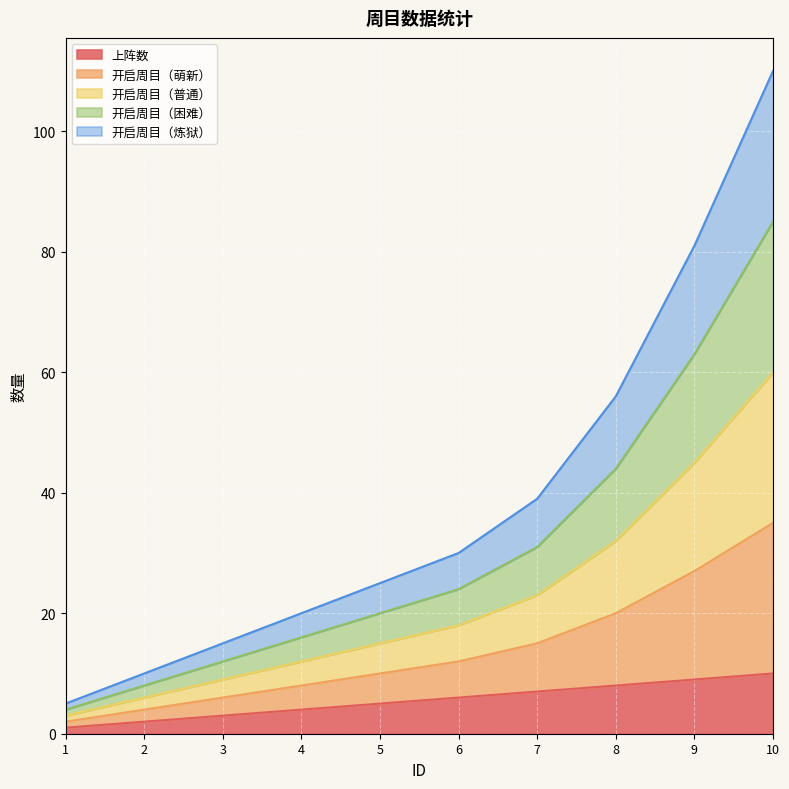

What is the spread (max minus min) of values at 3?

12